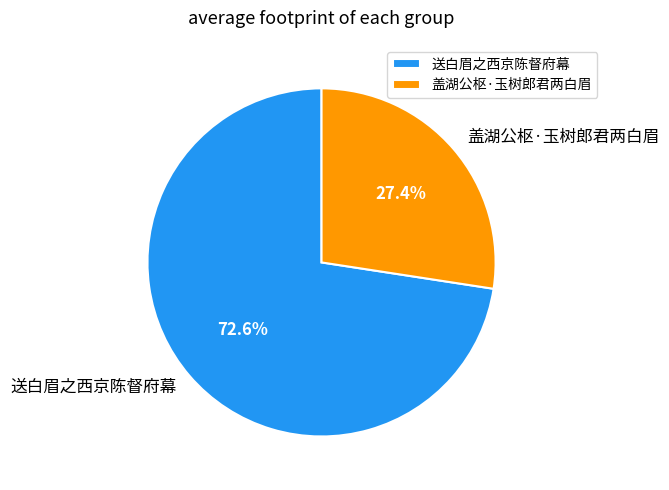

What is the ratio of the value at 盖湖公枢·玉树郎君两白眉 to the value at 送白眉之西京陈督府幕?

0.4